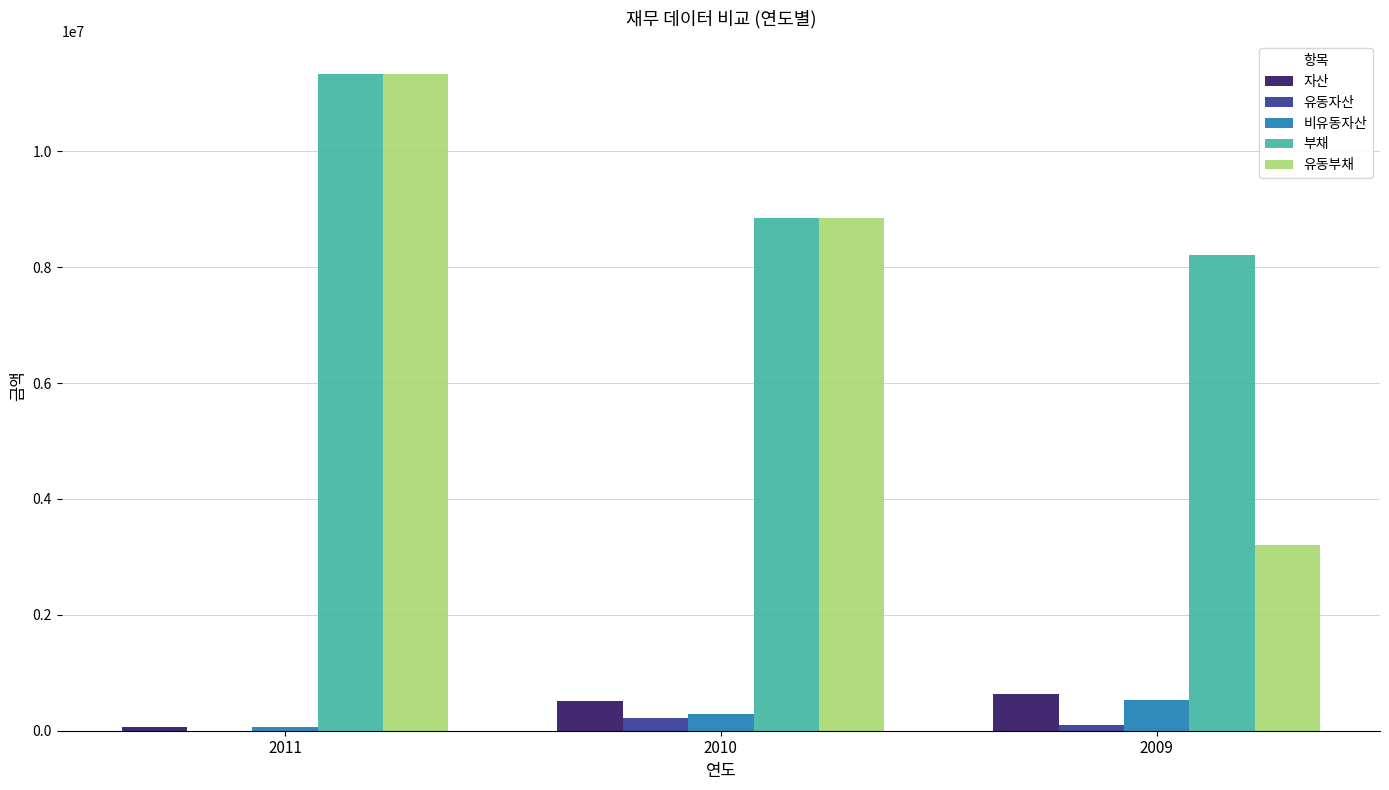

The value of 유동부채 at 2011 is 19150755. True or false?

False